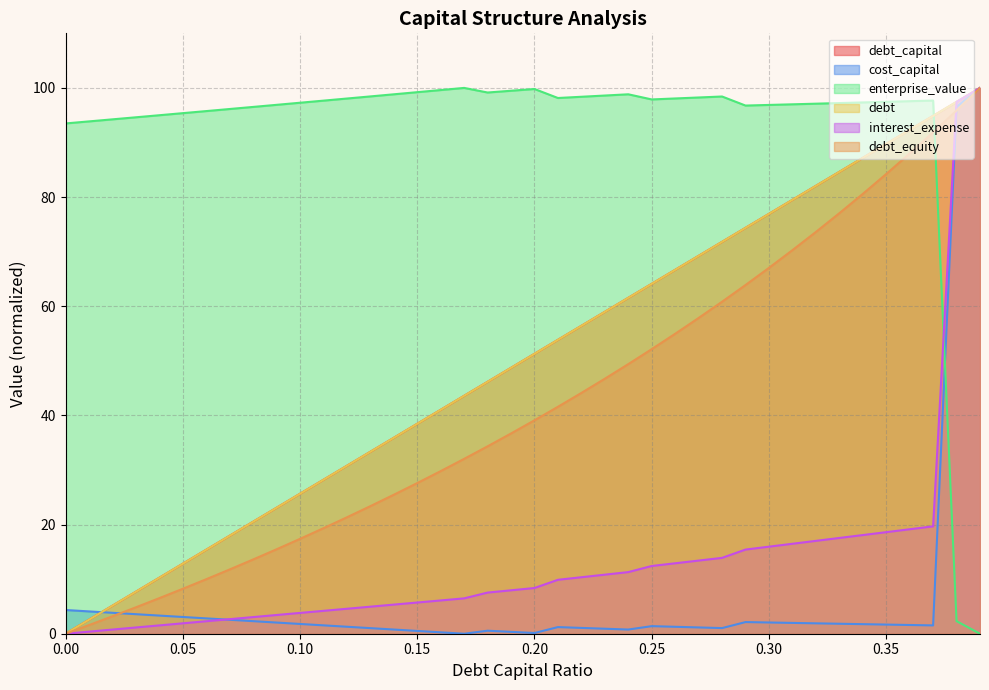

List the labels in order of debt_equity value, largest first.

0.39, 0.38, 0.37, 0.36, 0.35, 0.34, 0.33, 0.32, 0.31, 0.3, 0.29, 0.28, 0.27, 0.26, 0.25, 0.24, 0.23, 0.22, 0.21, 0.2, 0.19, 0.18, 0.17, 0.16, 0.15, 0.14, 0.13, 0.12, 0.11, 0.1, 0.09, 0.08, 0.07, 0.06, 0.05, 0.04, 0.03, 0.02, 0.01, 0.0